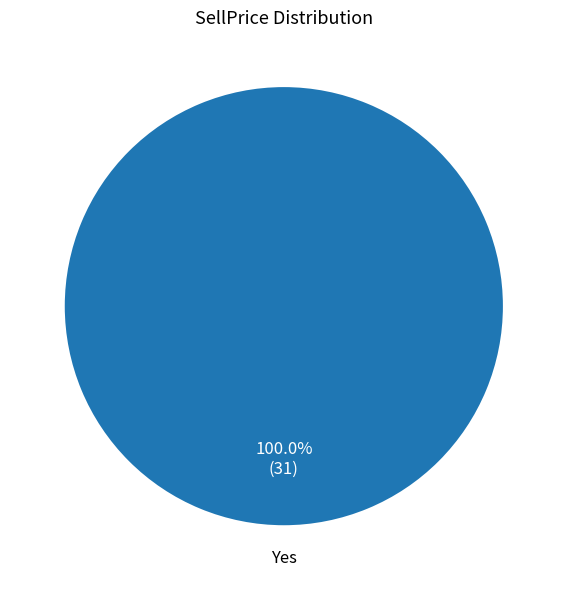

Does any single category account for the majority?

Yes